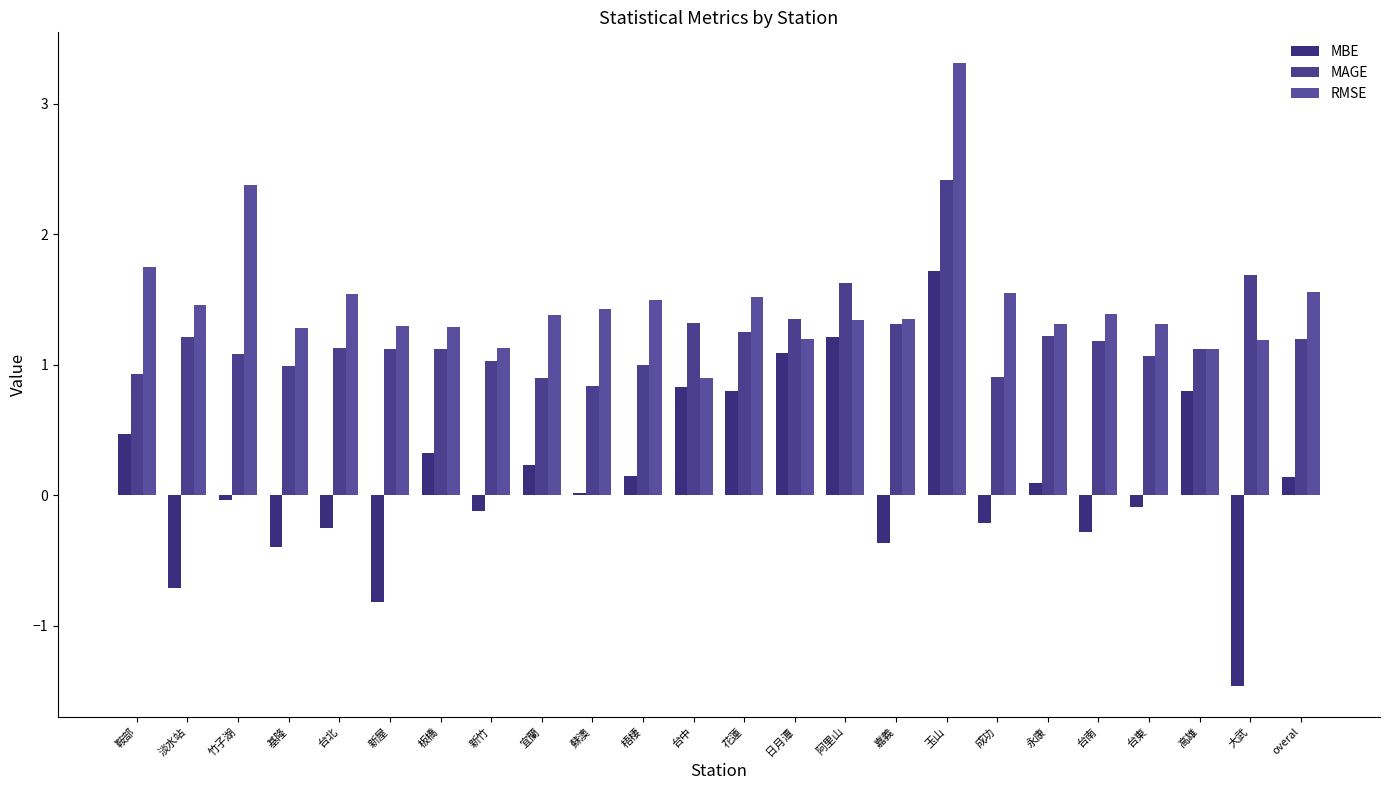

At which label does MAGE reach its minimum?

蘇澳